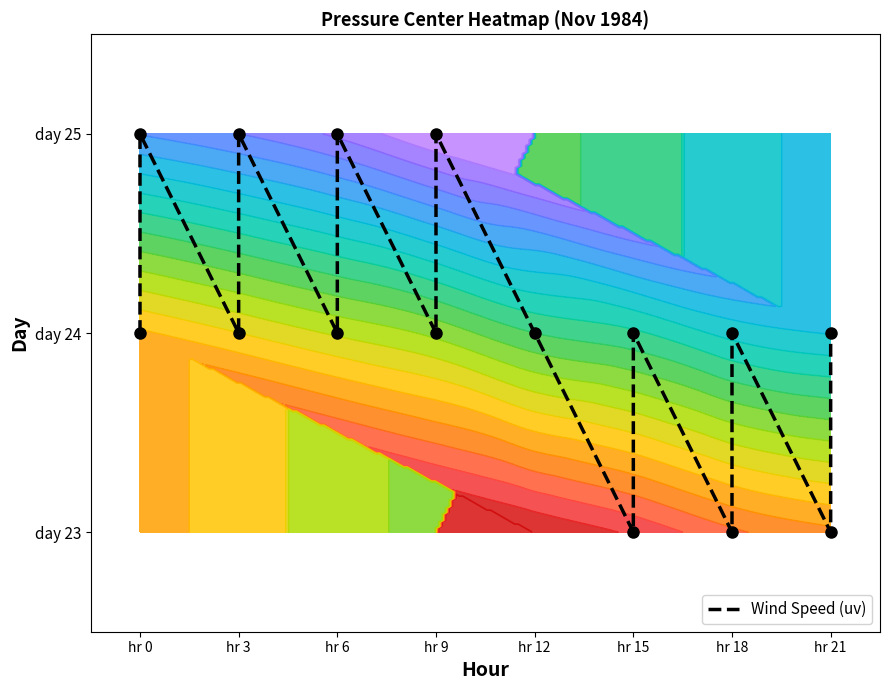

Reading right to left, extract all data points from this chart.

1	0	1	0	1	0	1	2	1	2	1	2	1	2	1